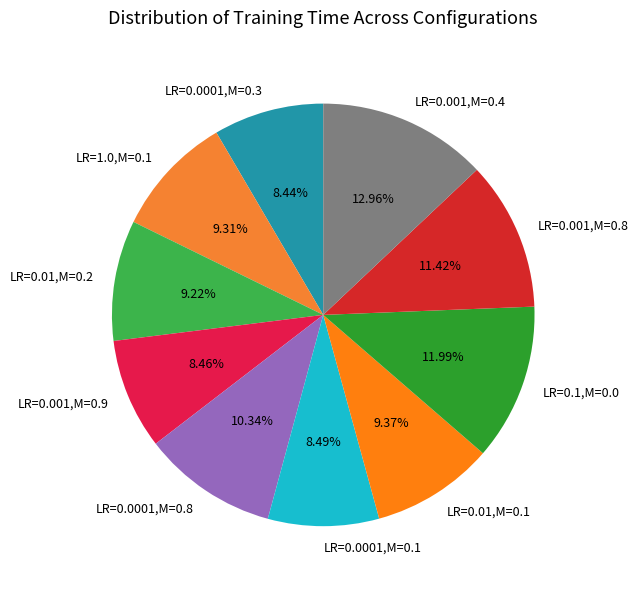

Is the sum of LR=0.0001,M=0.1 and LR=0.1,M=0.0 greater than half?

No